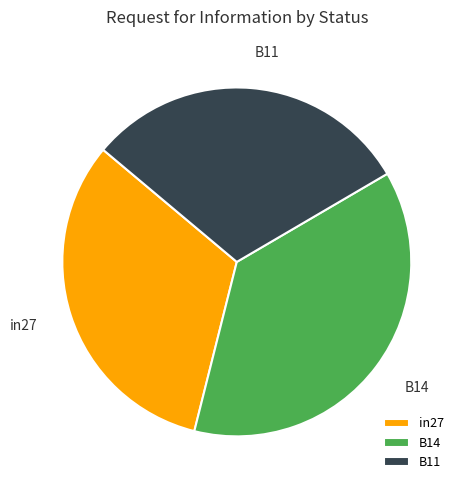

What is the smallest slice in the pie chart?

B11